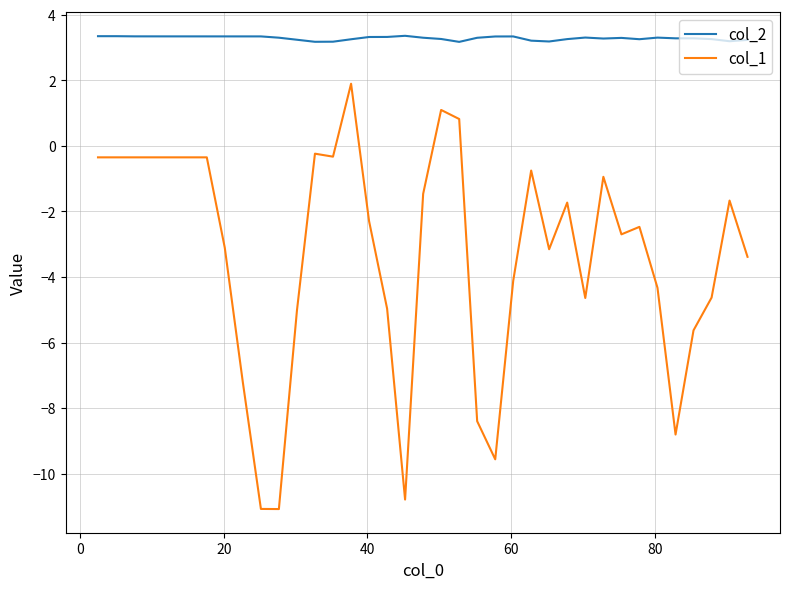

What is the sum of all col_1 values?

-123.4